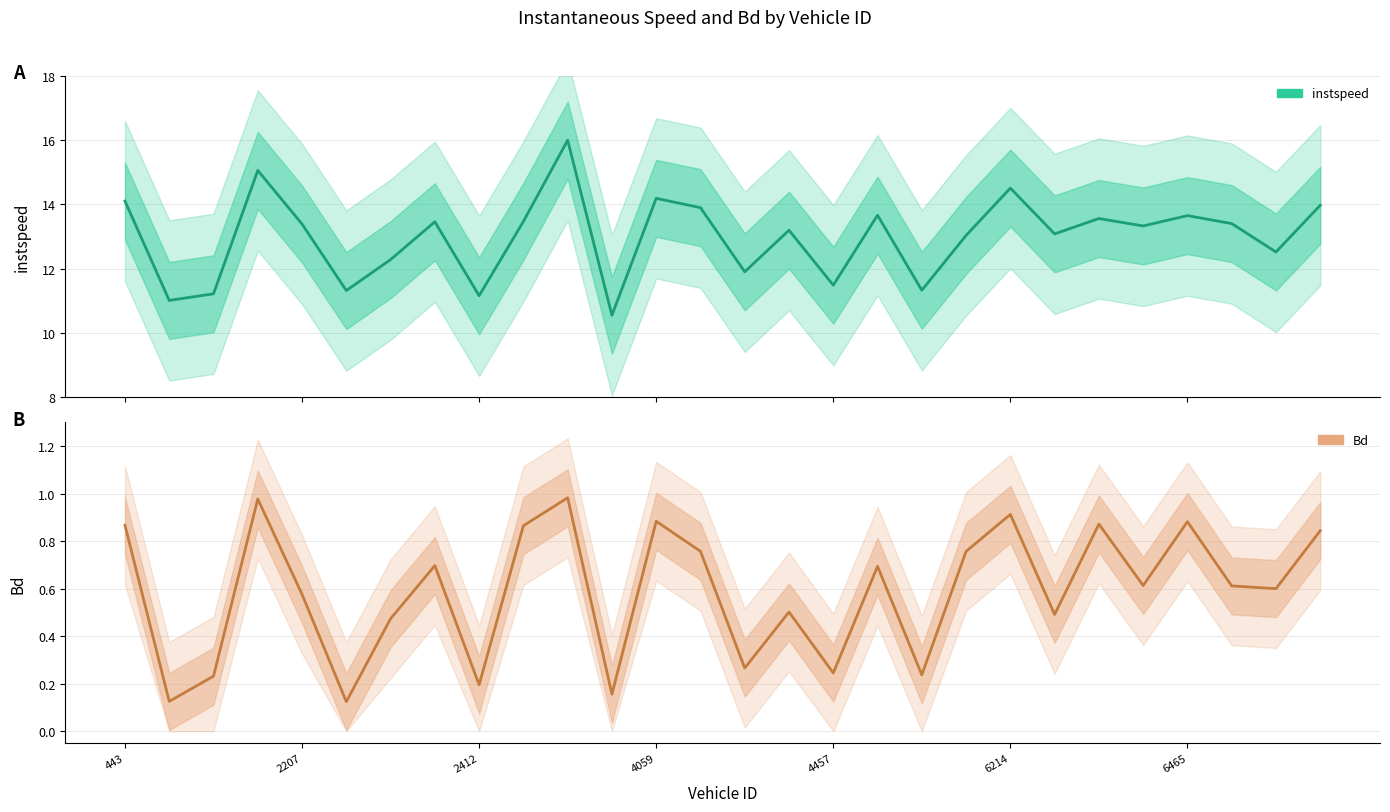

The value of instspeed at 10 is 16.0. True or false?

True